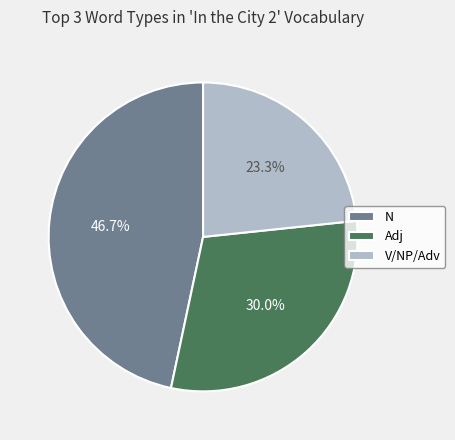

How many slices are in this pie chart?

3